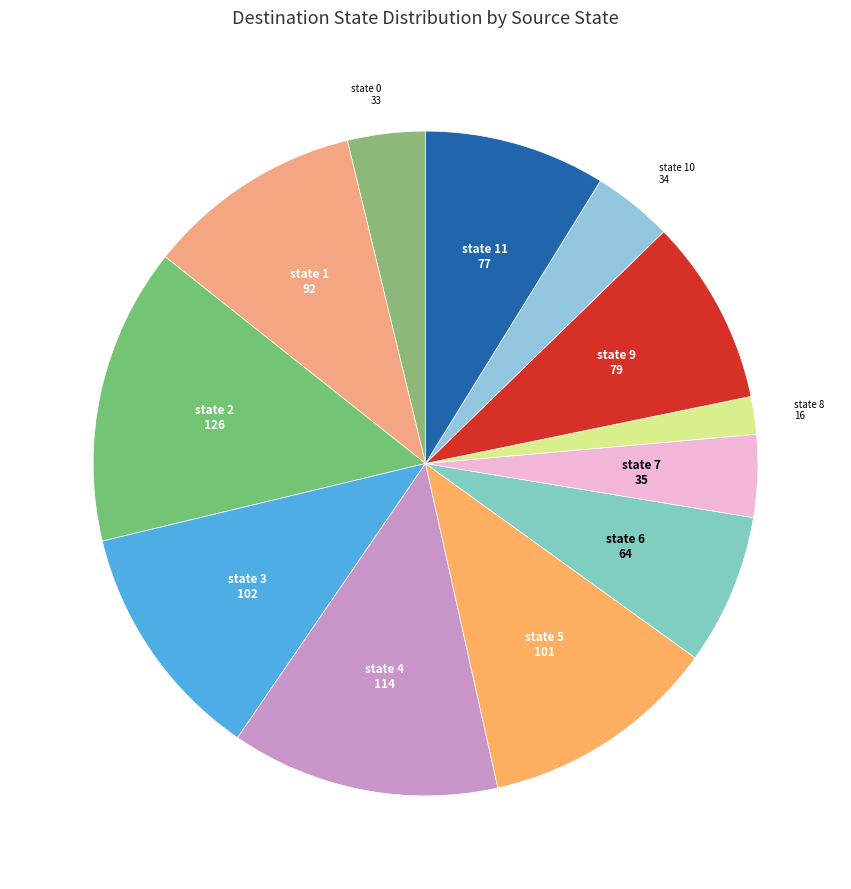

Which slice is the smallest?

state 8